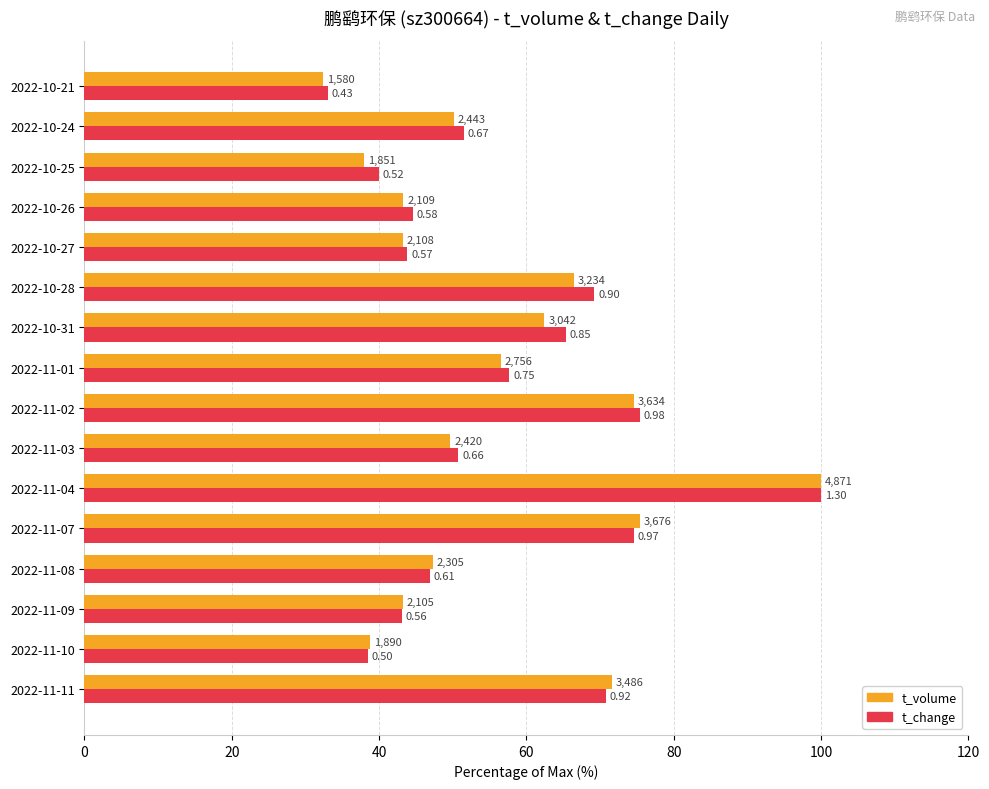

At how many categories does at least one series exceed 98?

1